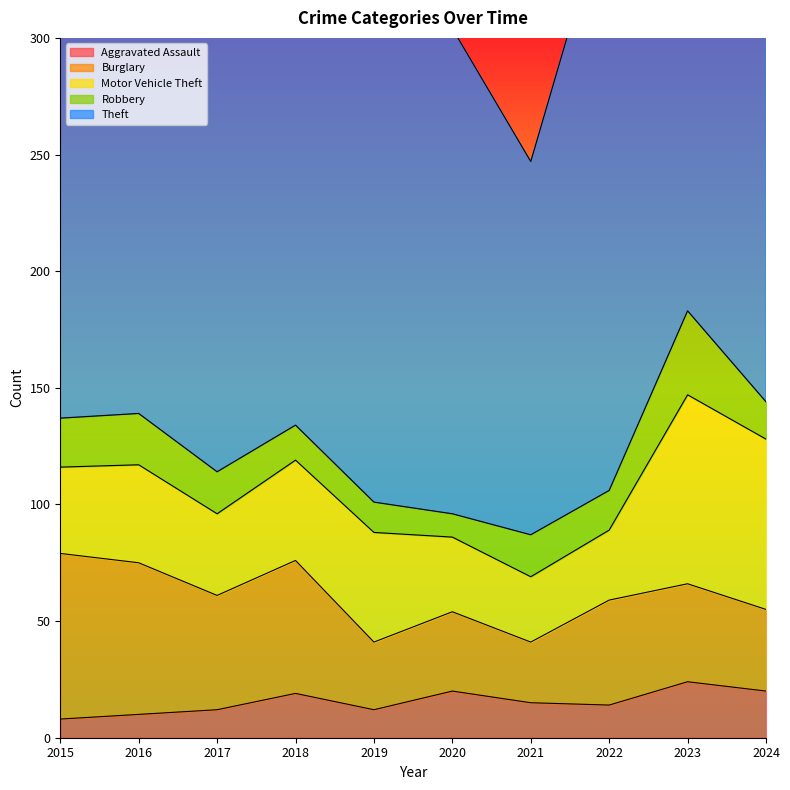

What is the value of the Robbery point at the 9th from the left?

36